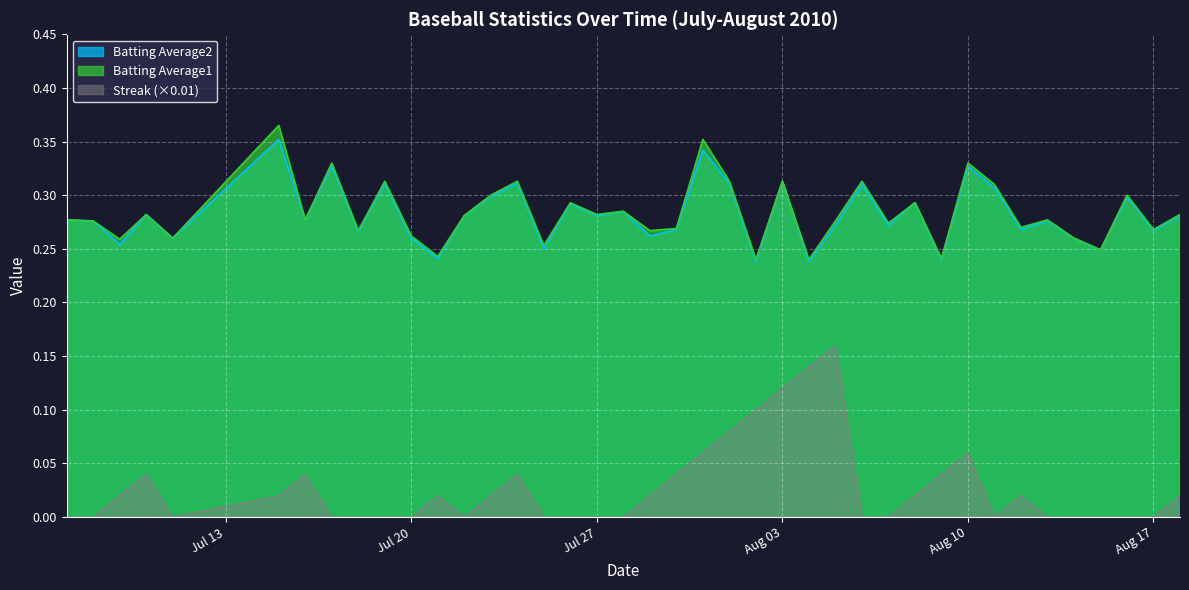

True or false: Streak (×0.01) and Batting Average2 intersect in this chart.

False